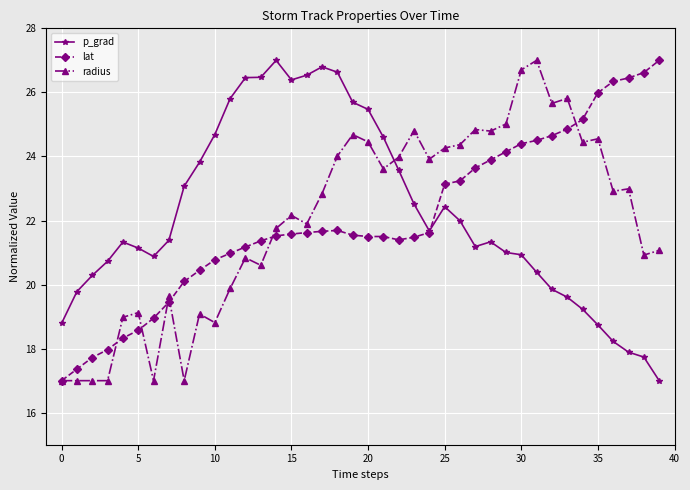

What is the minimum value shown in the chart?

17.0